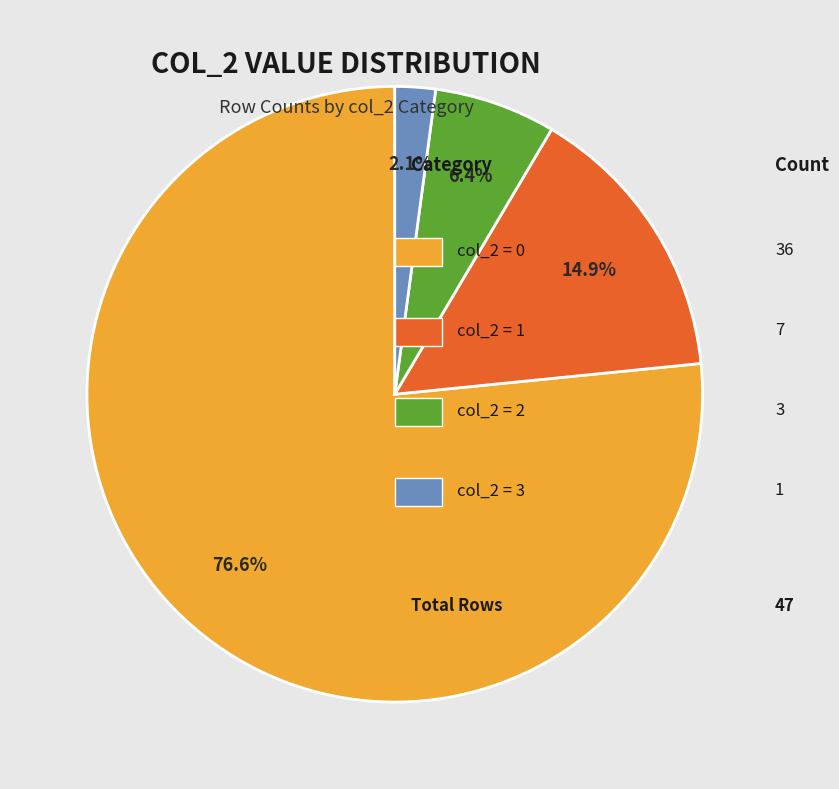

Is there any slice that represents more than half of the pie?

Yes